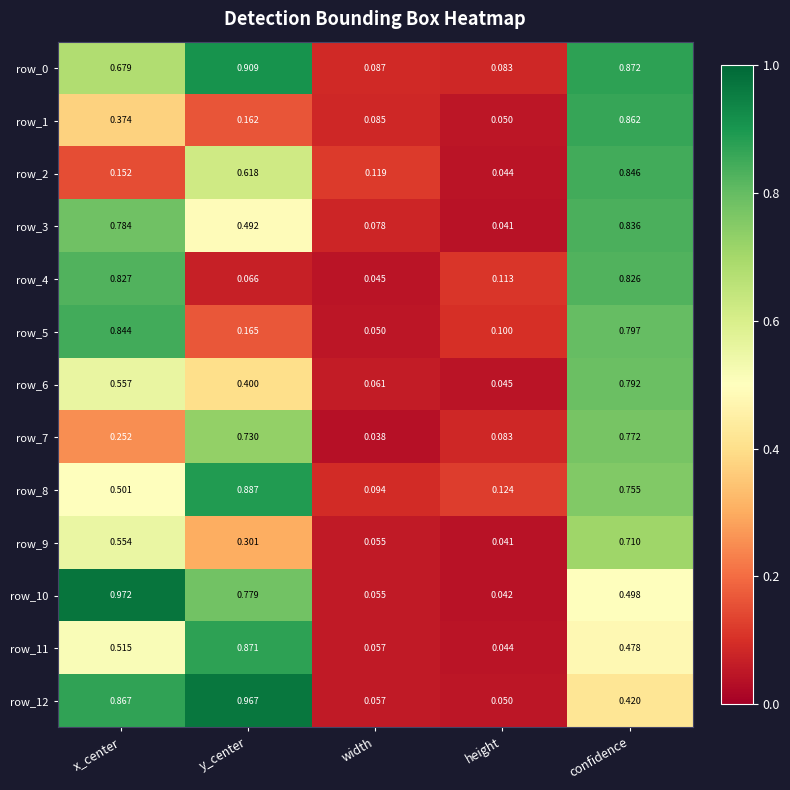

At which label does row_1 reach its peak?

confidence